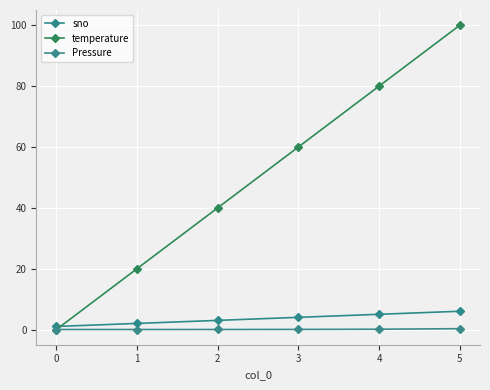

The value of Pressure at 5 is 0.3. True or false?

True